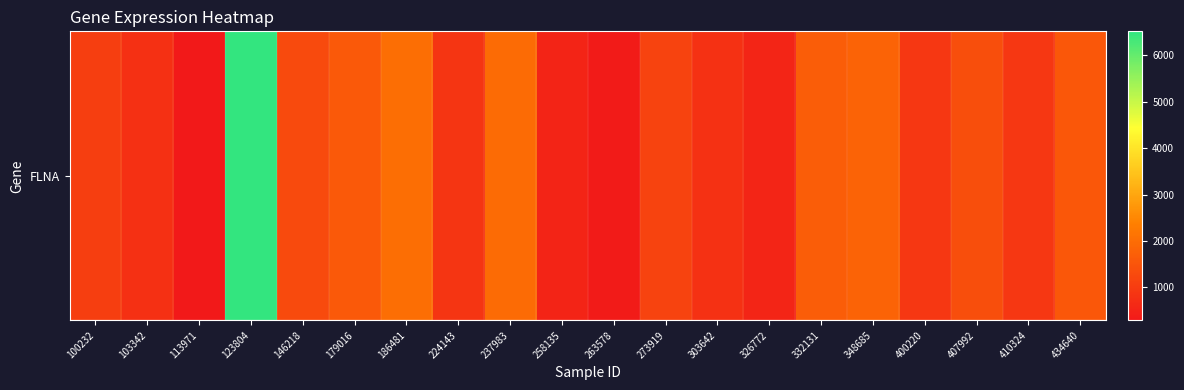

True or false: the data shows 106.7 at 258135.

False